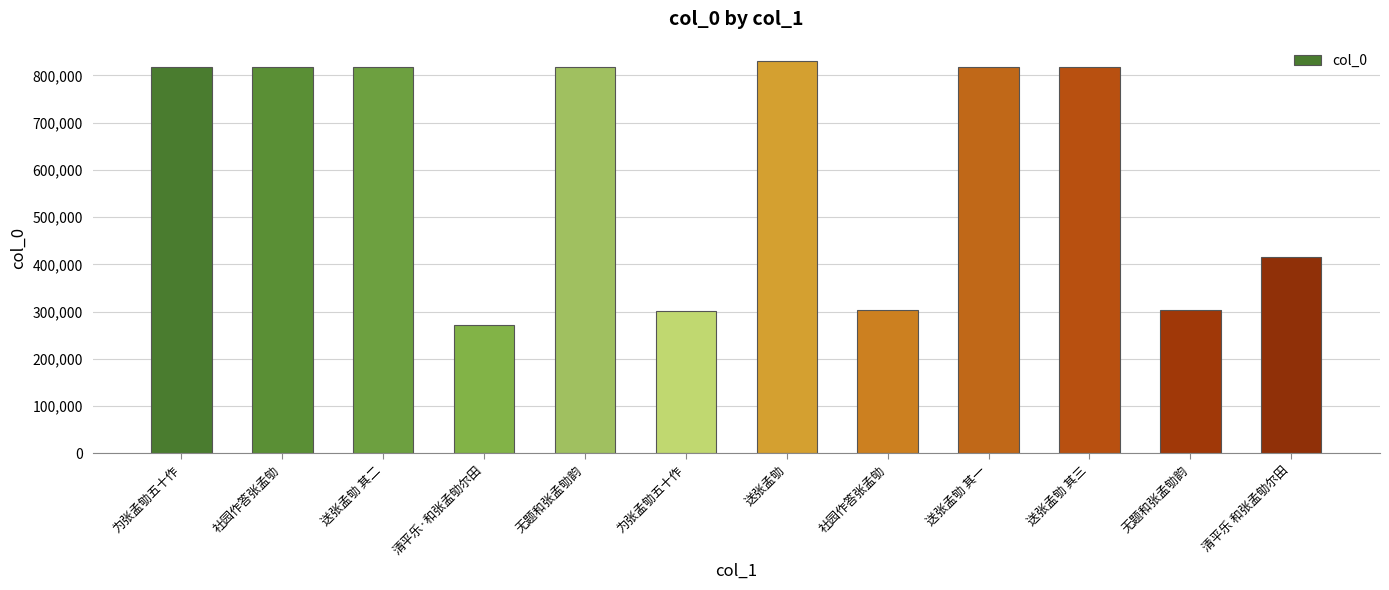

At which label does the data first exceed 817748?

为张孟劬五十作